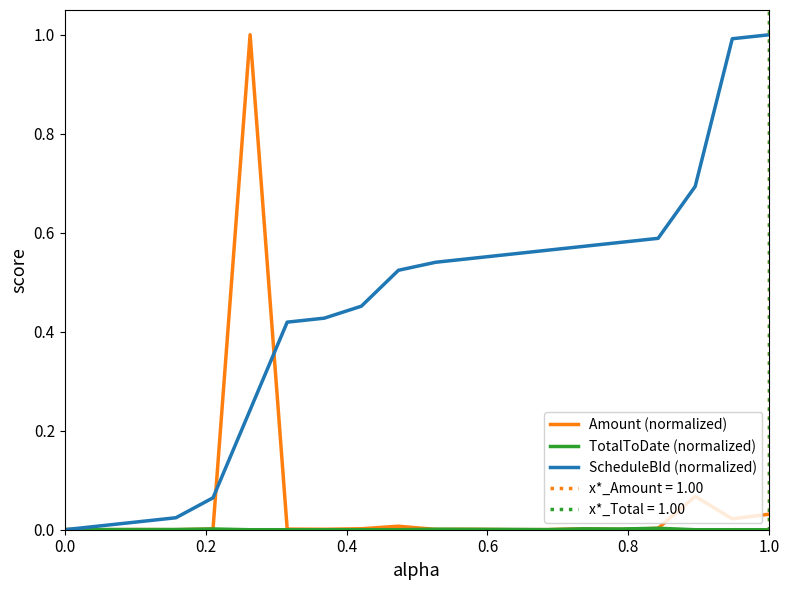

Rank the series by their maximum value, from highest to lowest.

Amount (normalized), ScheduleBId (normalized), TotalToDate (normalized)